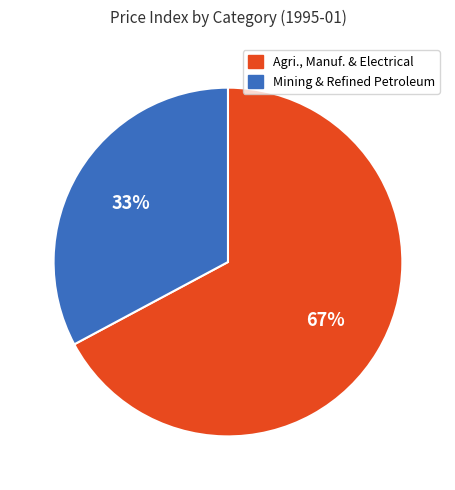

Is there a majority slice in this chart?

Yes